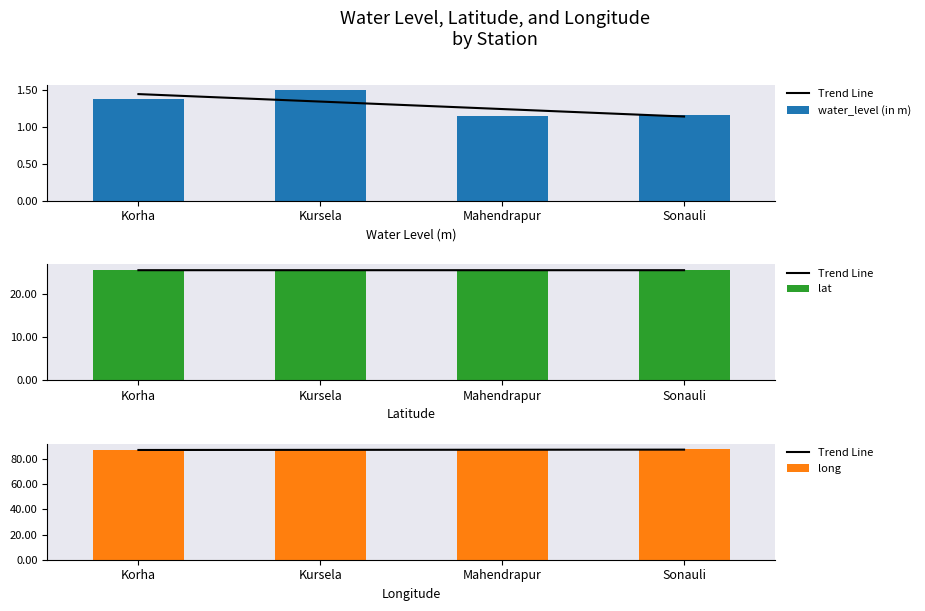

Are the bars grouped side by side (vs. stacked)?

Yes